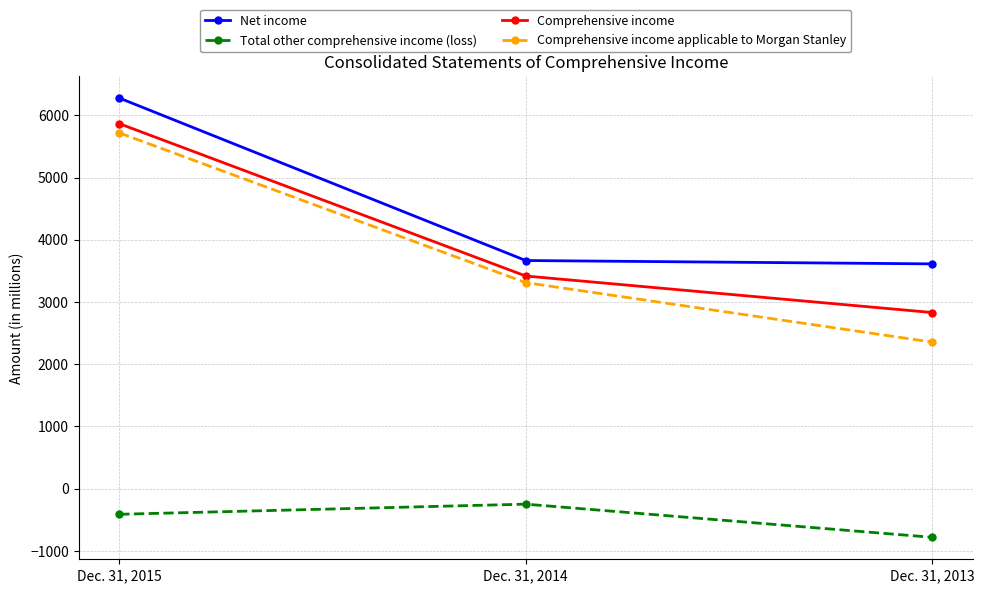

Rank the series at Dec. 31, 2013 from highest to lowest value.

Net income, Comprehensive income, Comprehensive income applicable to Morgan Stanley, Total other comprehensive income (loss)